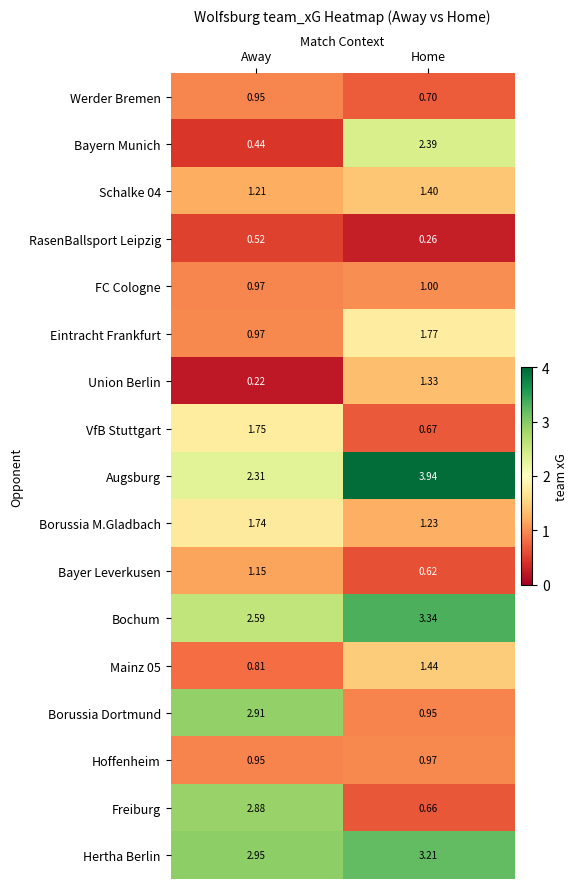

At which category does the chart reach its minimum across all series?

Away